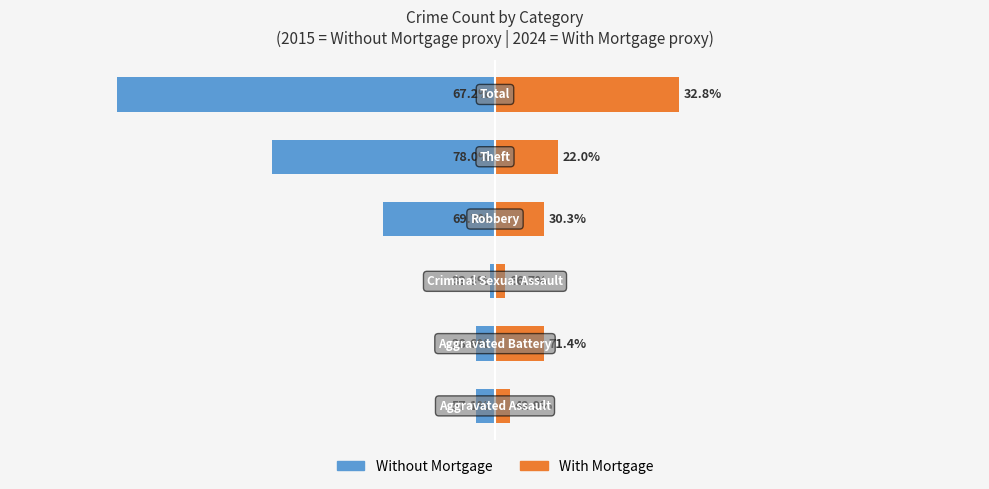

Which series changed the most between 0 and 5?

Without Mortgage